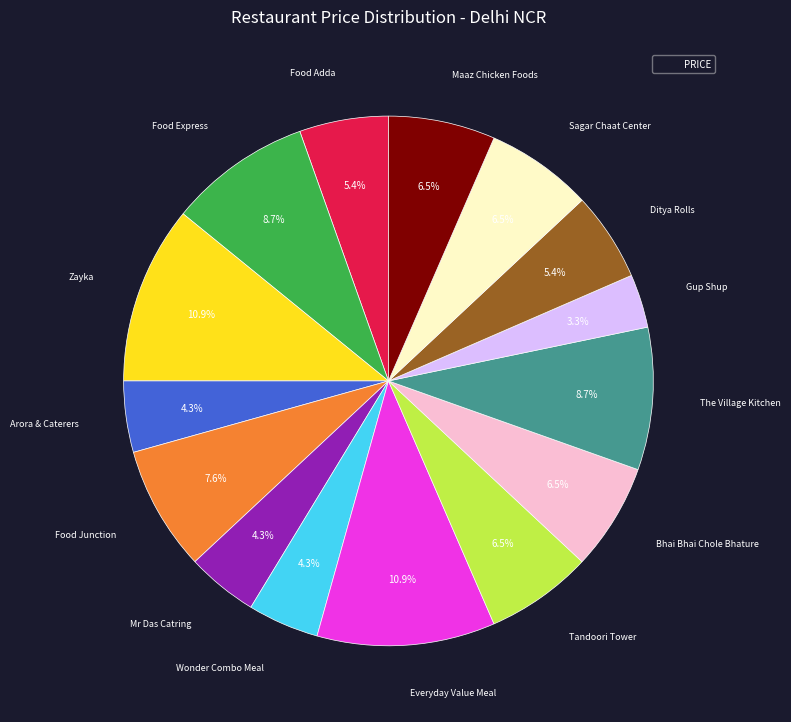

Is there any slice that represents more than half of the pie?

No